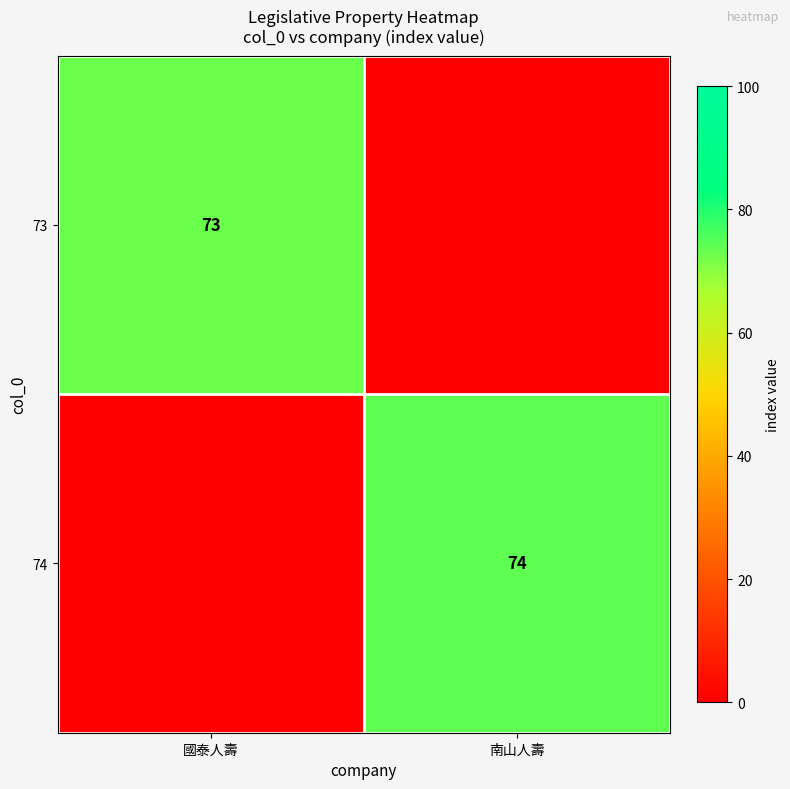

The value of 74 at 南山人壽 is 34. True or false?

False